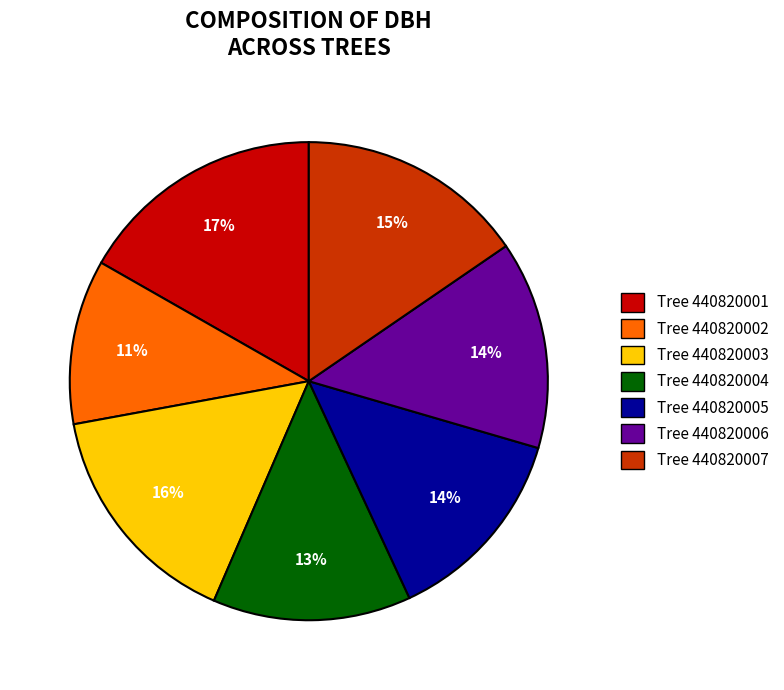

Which has a higher value, Tree 440820001 or Tree 440820006?

Tree 440820001